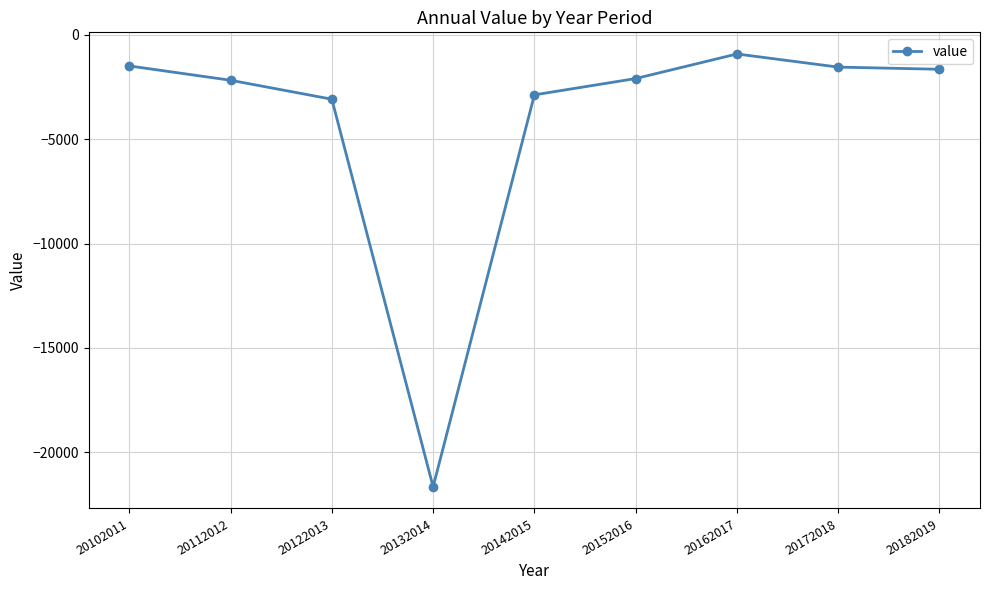

How many data points are less than -2090?

5